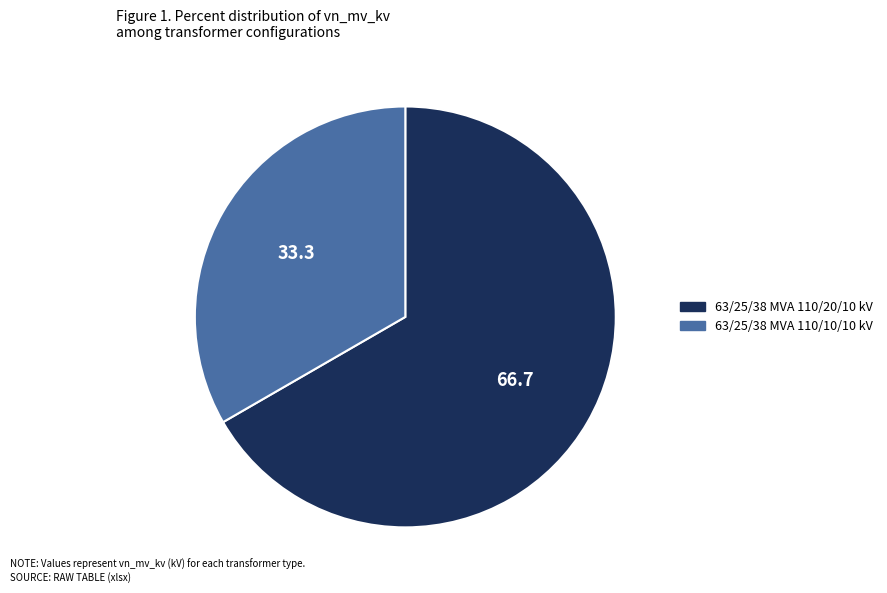

Do 63/25/38 MVA 110/10/10 kV and 63/25/38 MVA 110/20/10 kV together represent more than half of the pie?

Yes